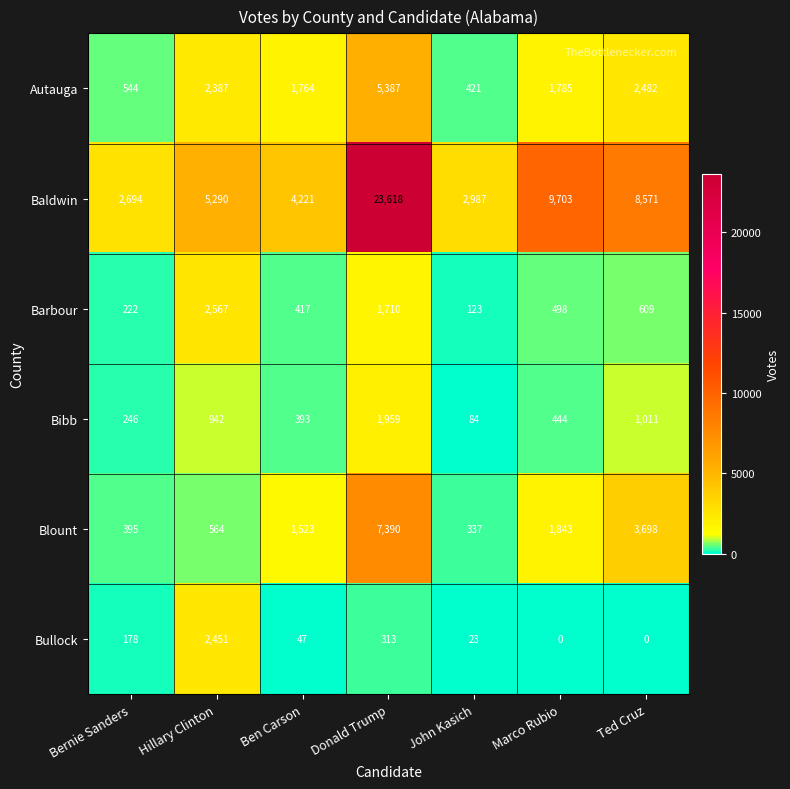

How many values in the Barbour series are below 498?

3